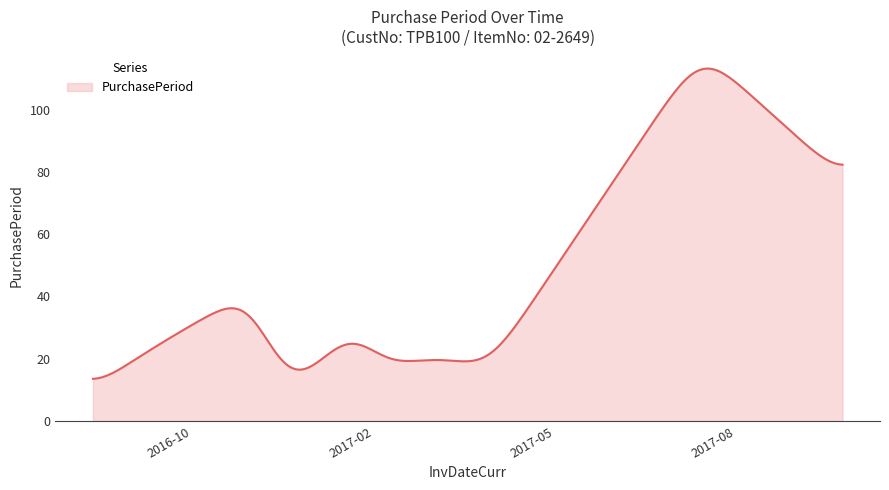

What is the smallest value displayed?

13.6